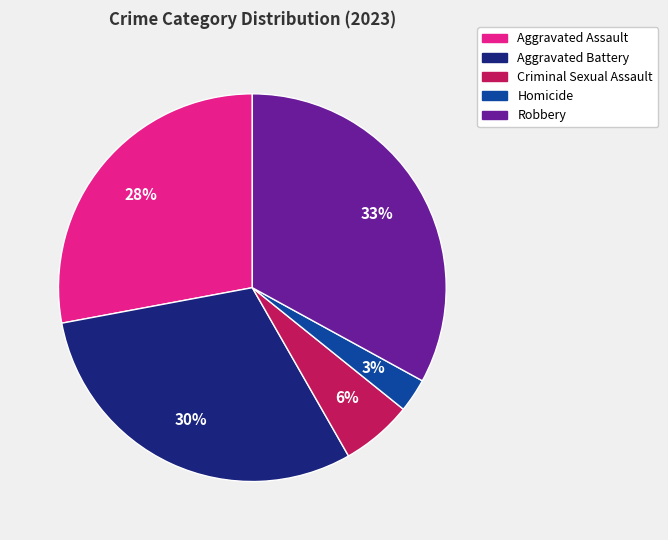

Is the sum of Aggravated Battery and Criminal Sexual Assault greater than half?

No